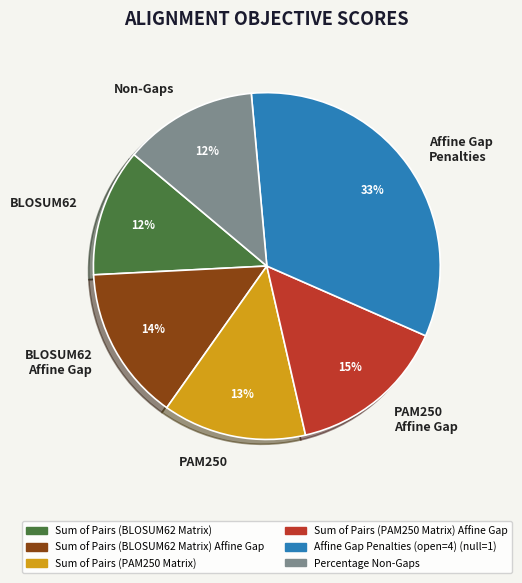

Which has a higher value, Non-Gaps or PAM250 Affine Gap?

PAM250 Affine Gap